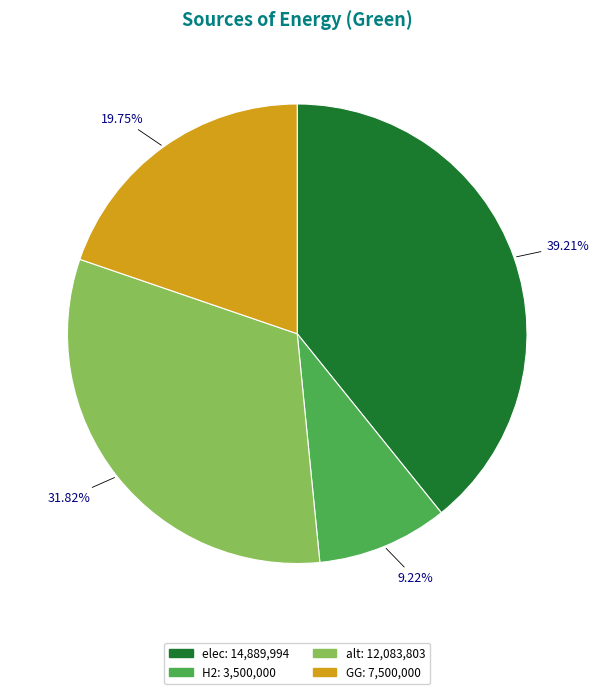

Is there a majority slice in this chart?

No